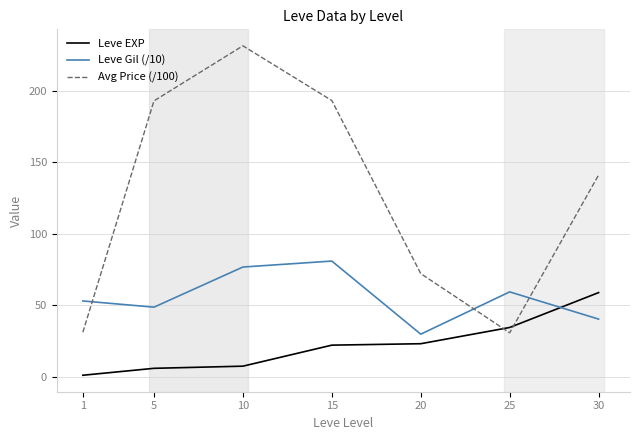

Rank the series at 25 from lowest to highest value.

Avg Price (/100), Leve EXP, Leve Gil (/10)